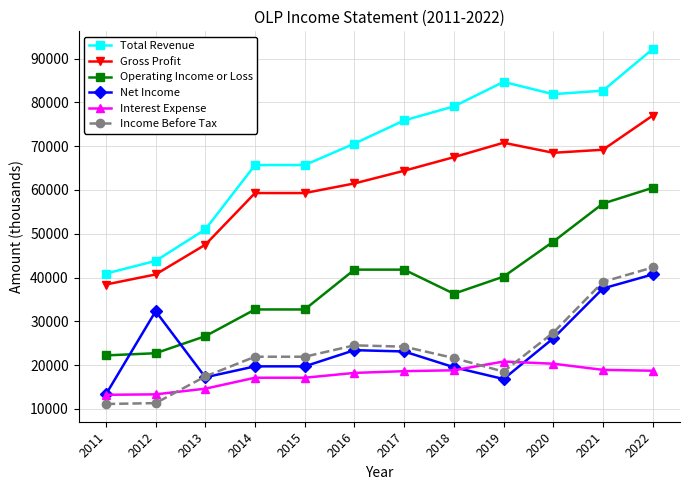

What is the sum of all Interest Expense values?

209600